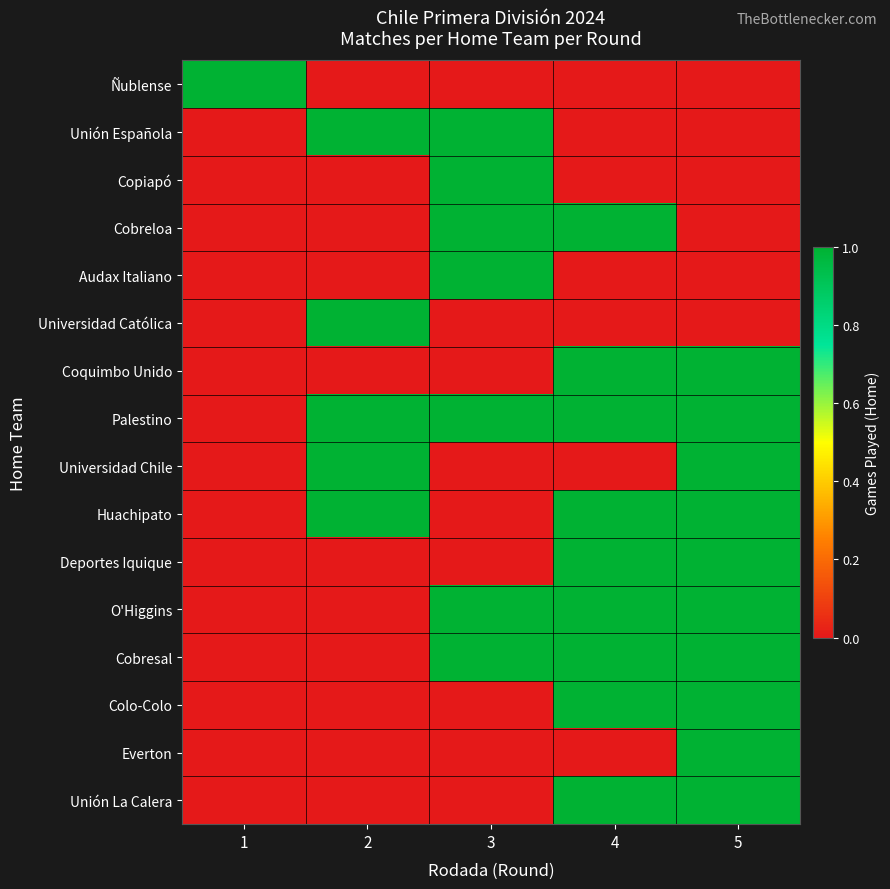

At how many categories does at least one series exceed 0?

5